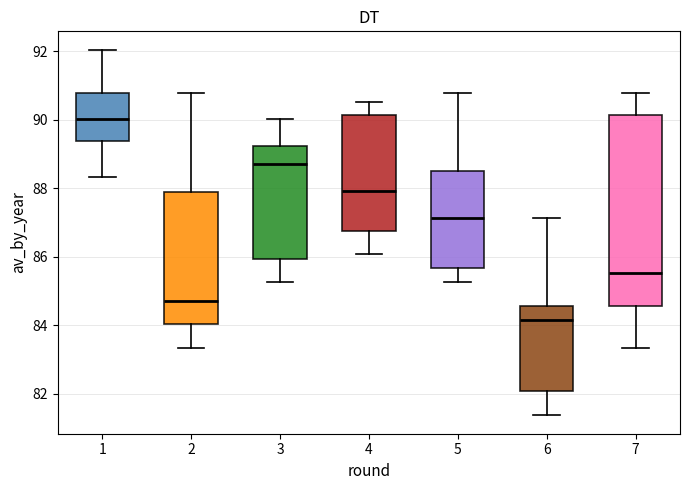

Which box's median line is the lowest?

6